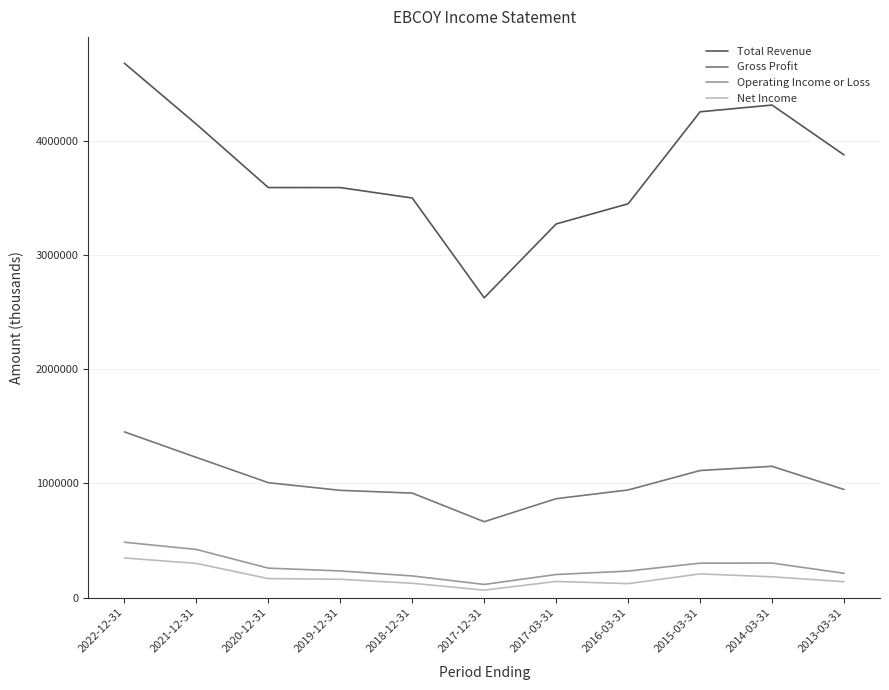

What position from the right is 2018-12-31?

7